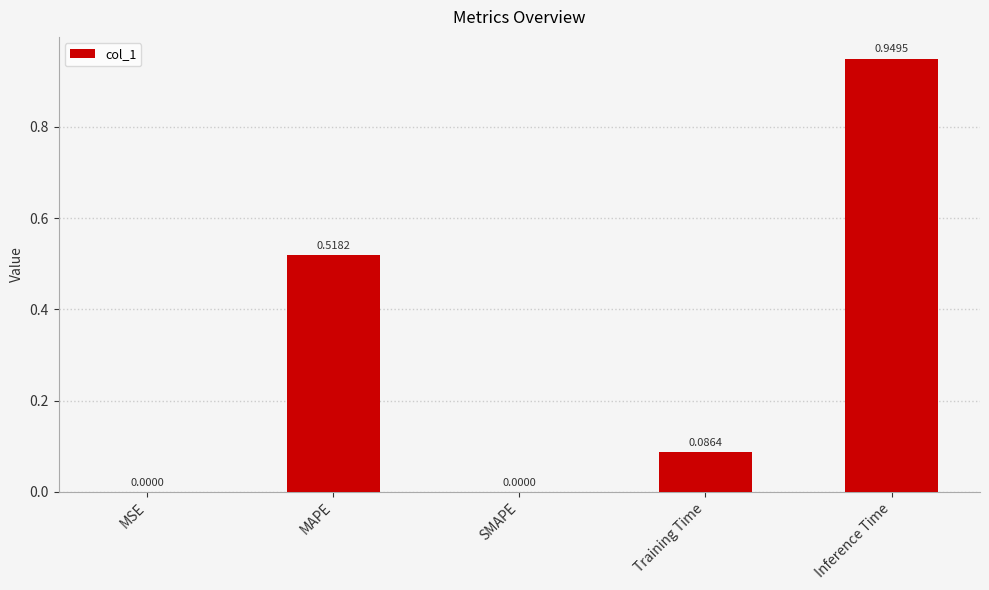

What is the change in value from MSE to Training Time?

+0.1